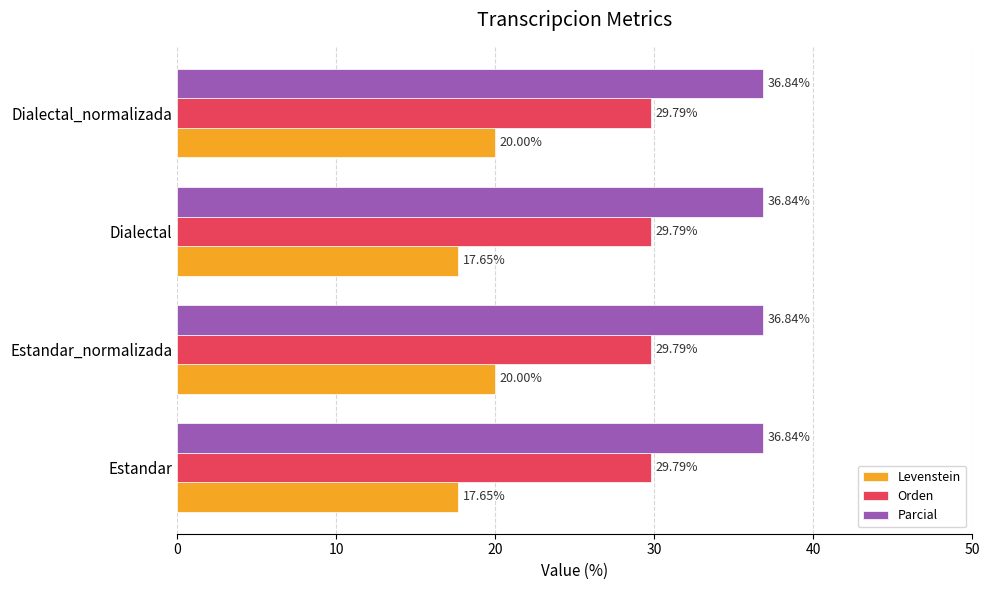

What is the minimum value for Parcial?

36.8